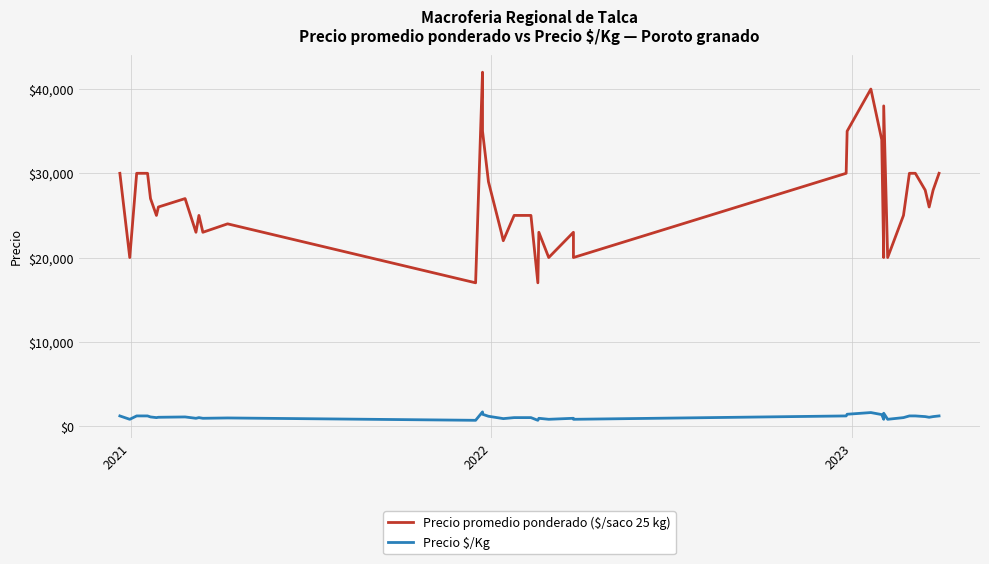

What is the minimum value shown in the chart?

680